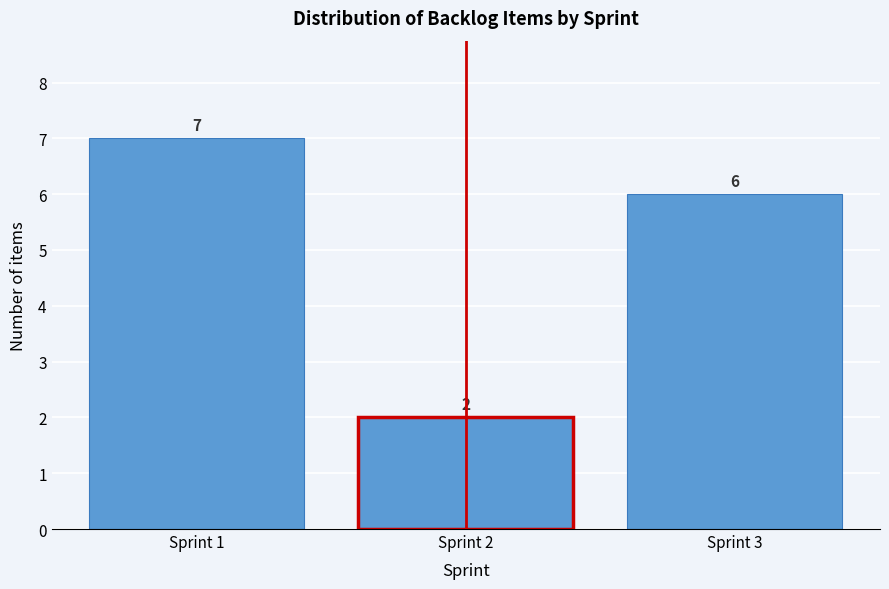

Which range on the x-axis has the tallest bar?

0.5 to 1.5